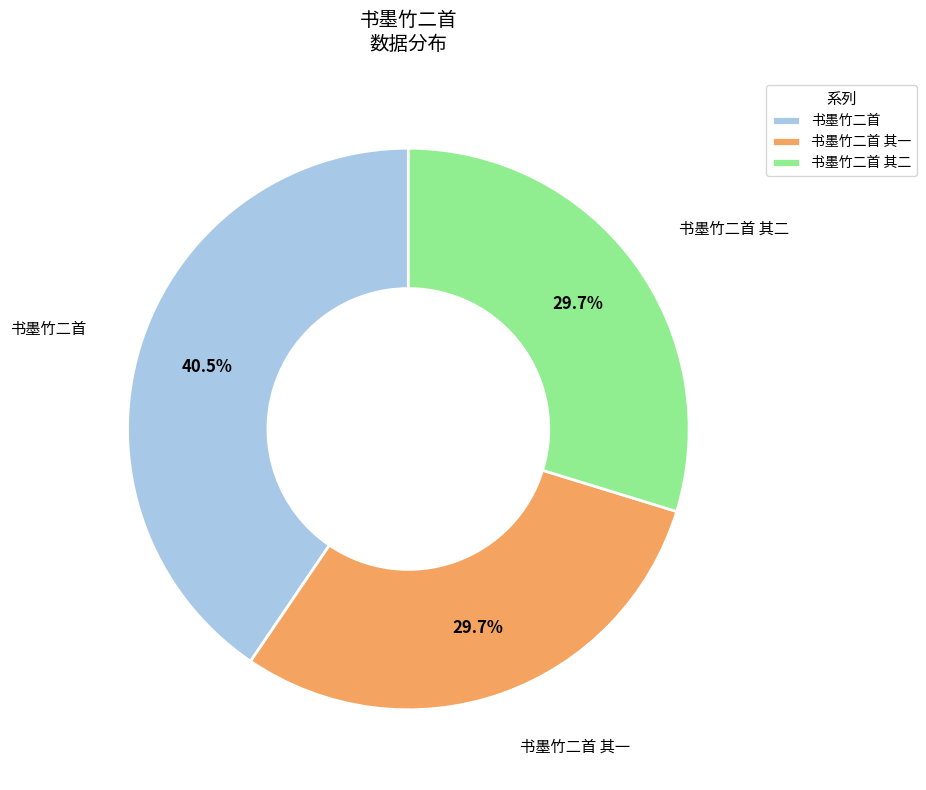

Is there any slice that represents more than half of the pie?

No